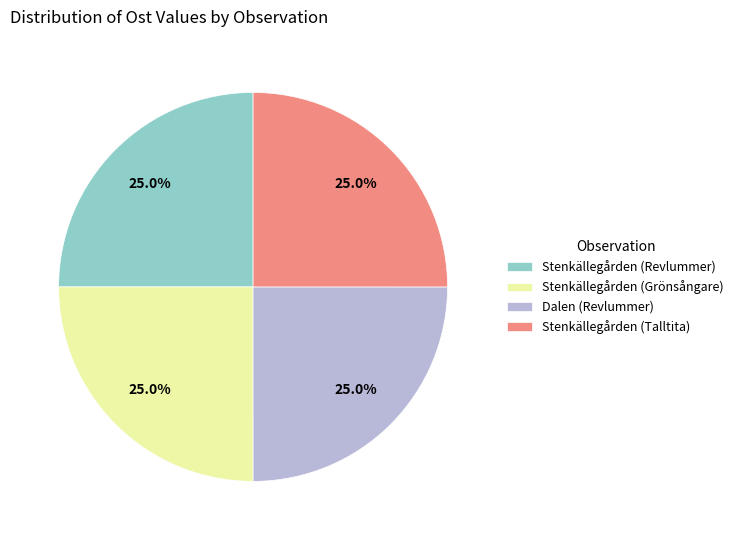

How many slices are in this pie chart?

4